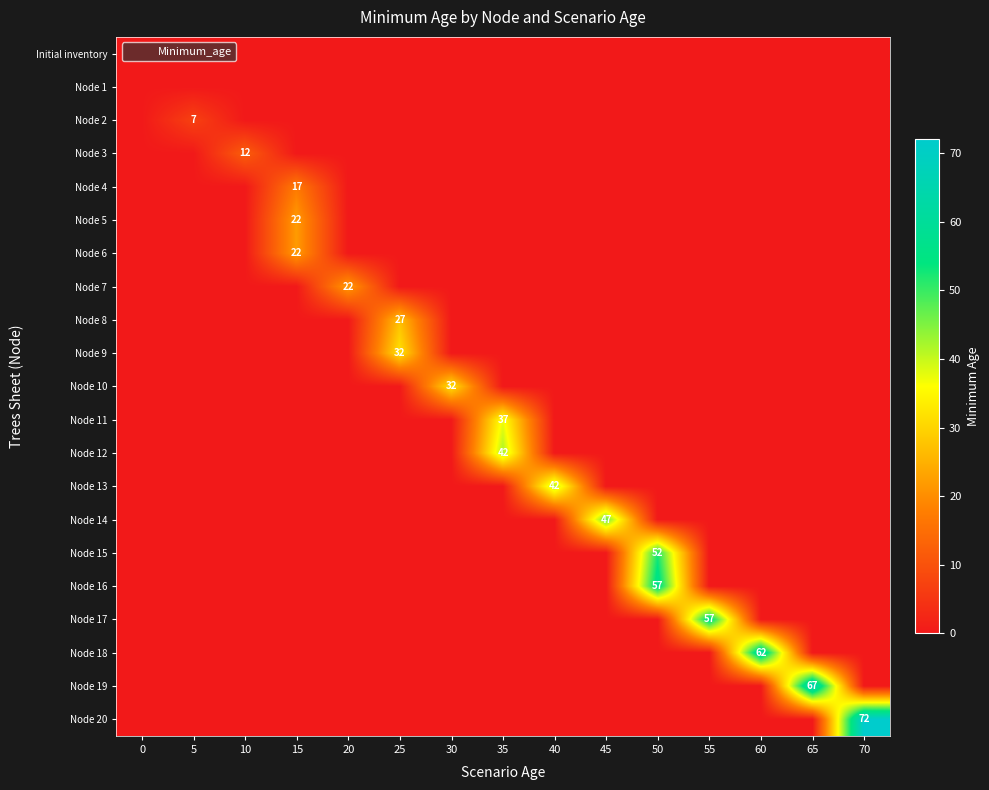

What is the difference between the maximum and minimum values in the Node 18 series?

62